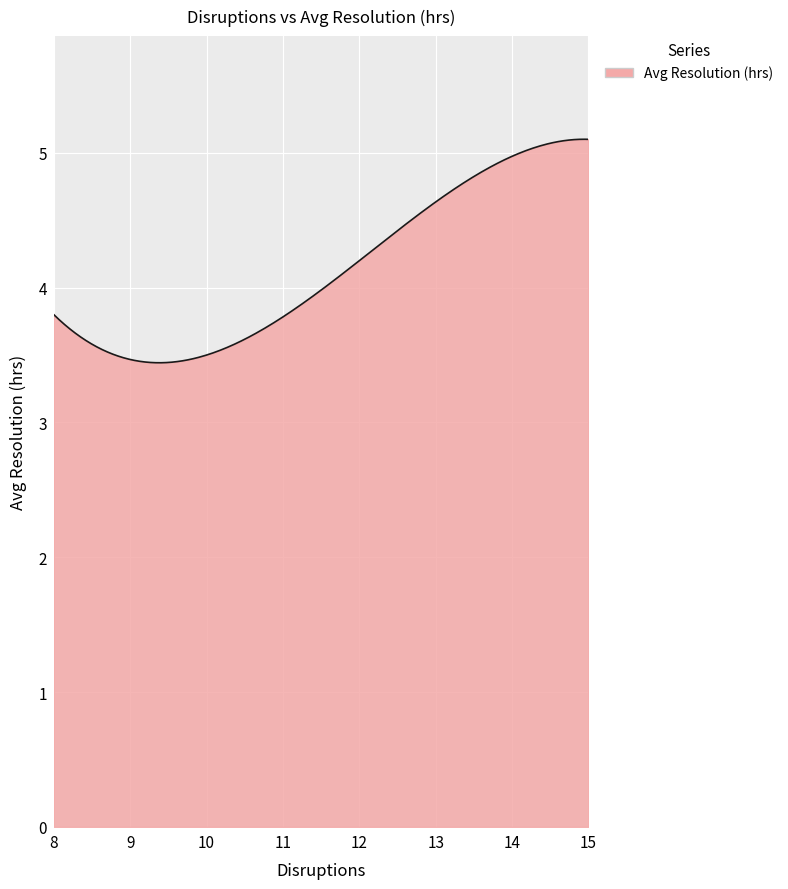

What is the greatest value displayed?

5.1